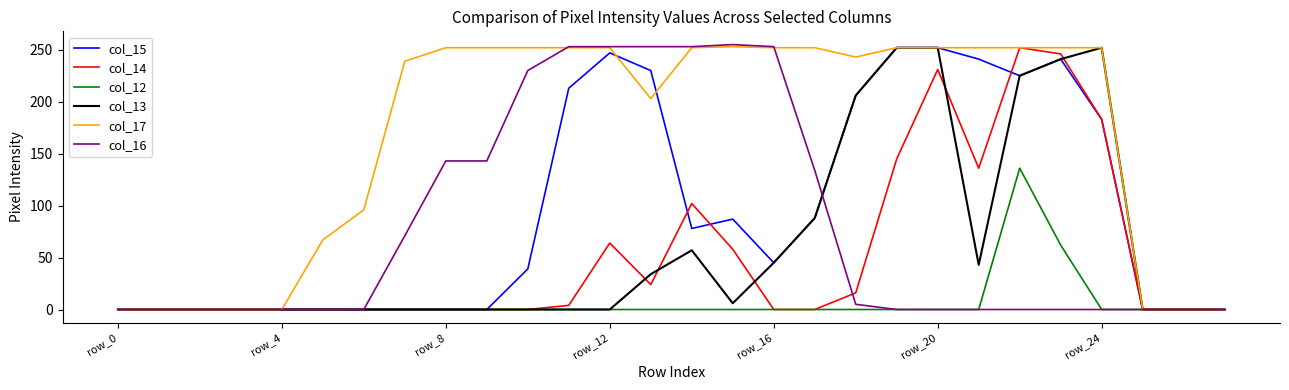

Which series has the largest total across all categories?

col_17